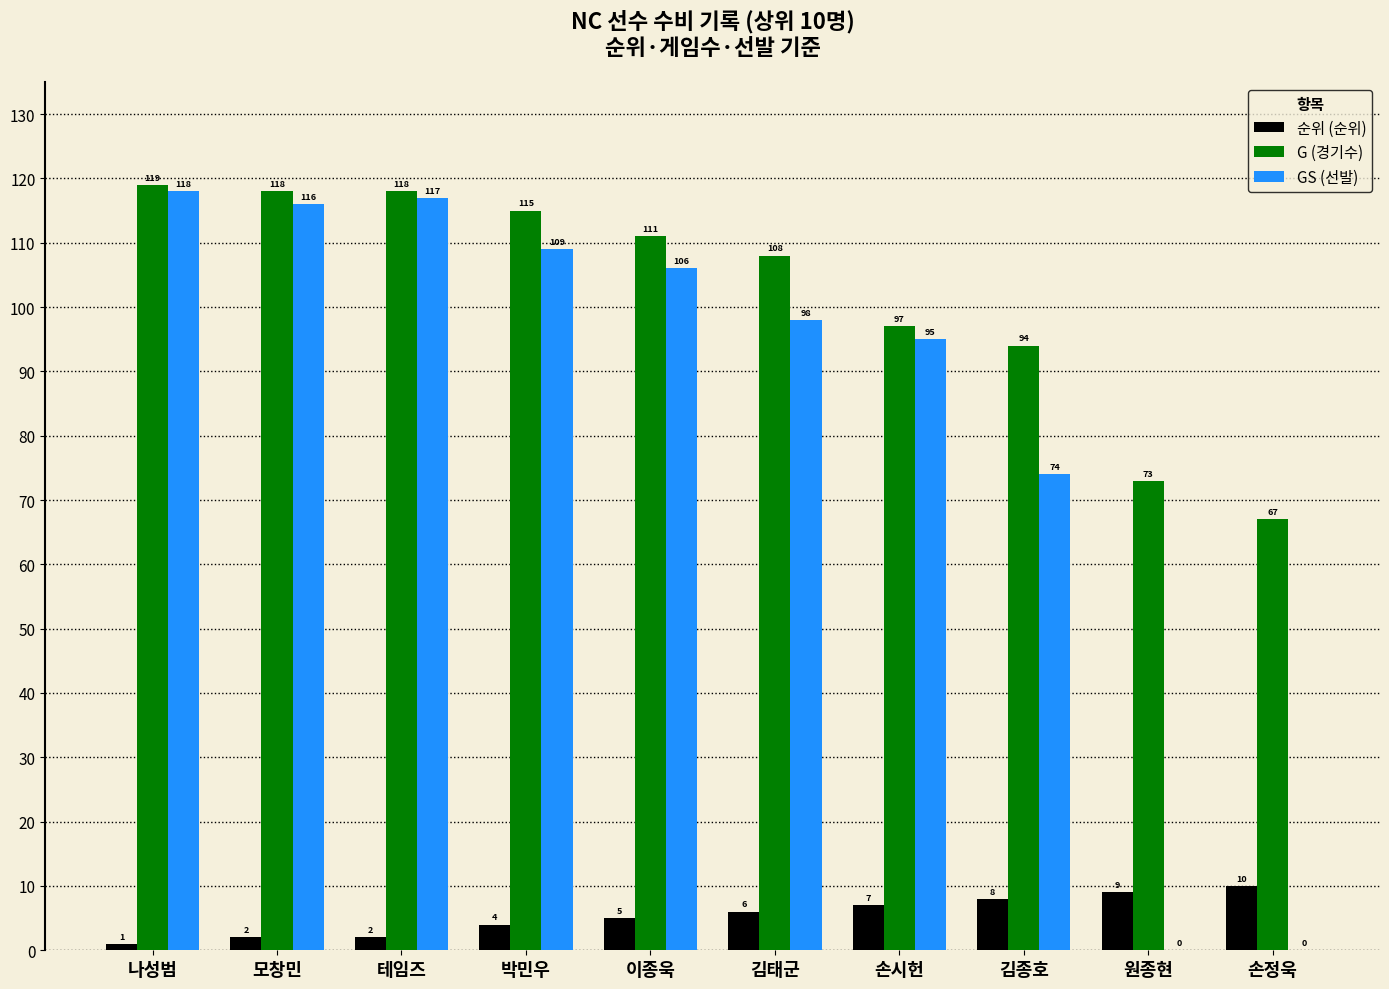

Which label corresponds to the largest value in the chart?

나성범